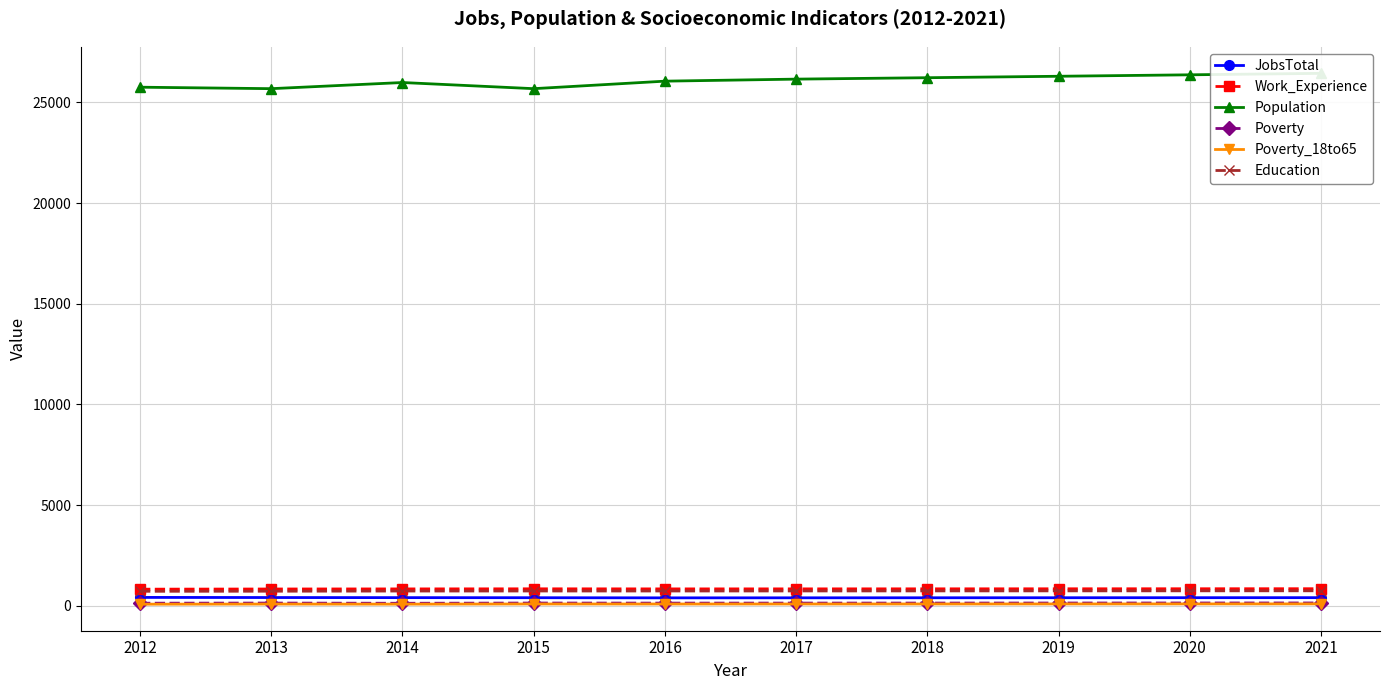

What is the difference between the second highest and second lowest values in the Population series?

688